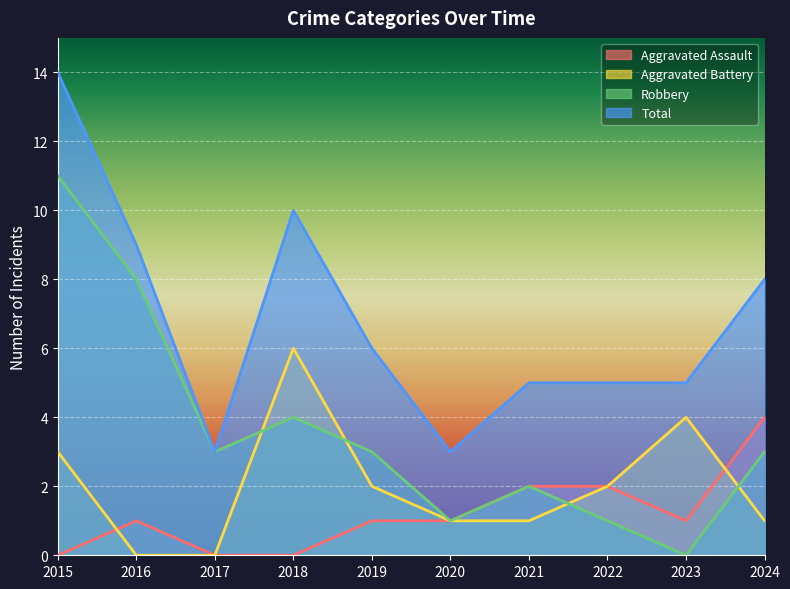

True or false: Aggravated Battery and Total cross at least once.

False